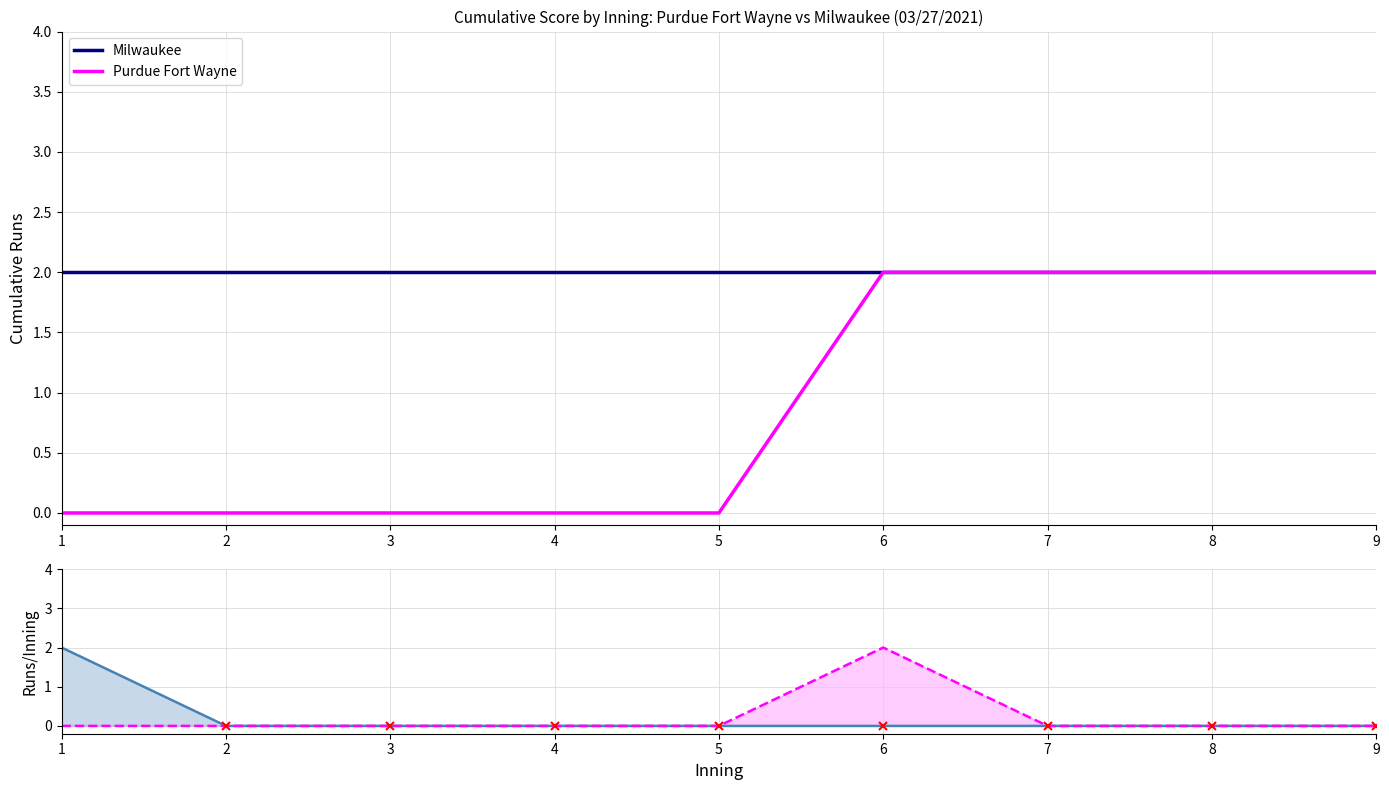

True or false: Milwaukee and Milwaukee runs/inning cross at least once.

False